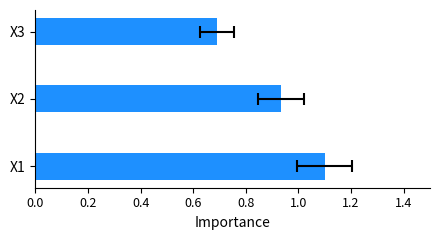

What is the value of the 3rd bar from the left?

0.7